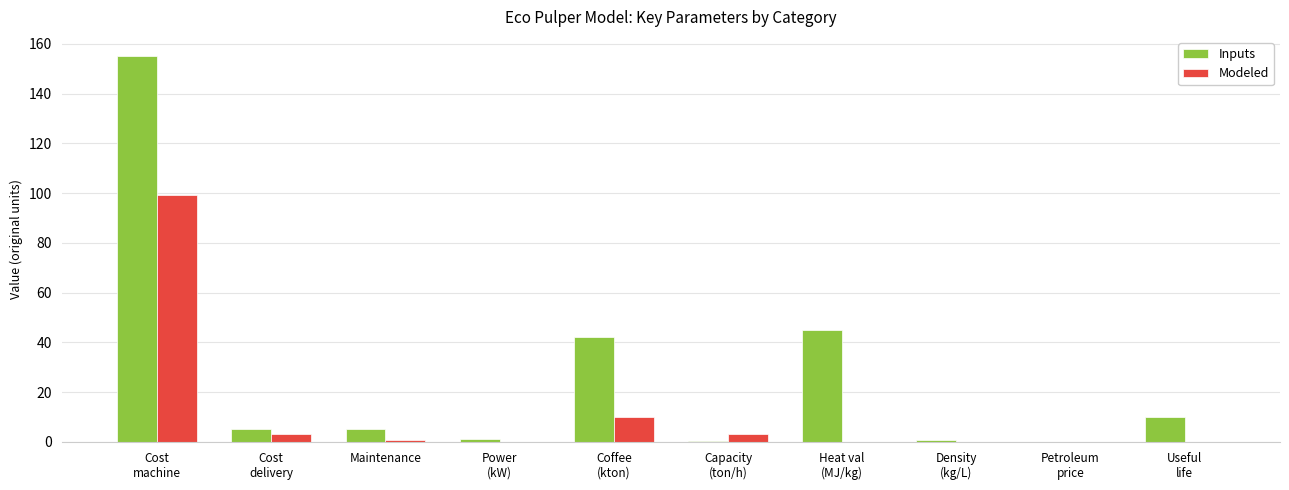

What is the greatest value displayed?

155.0